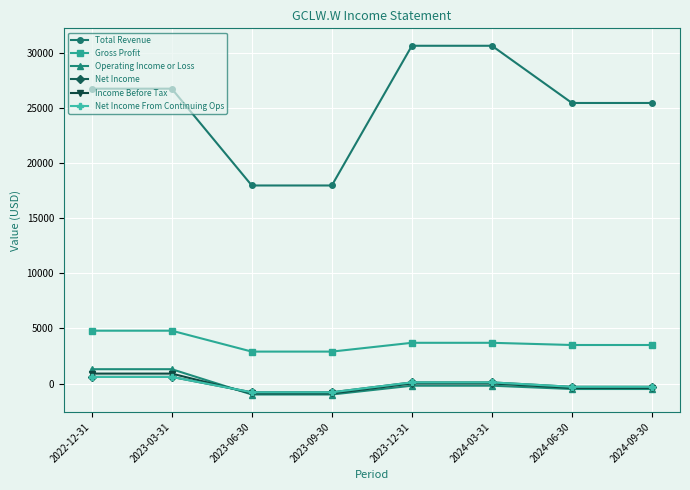

The Net Income series shows -518 at 2024-09-30. True or false?

False